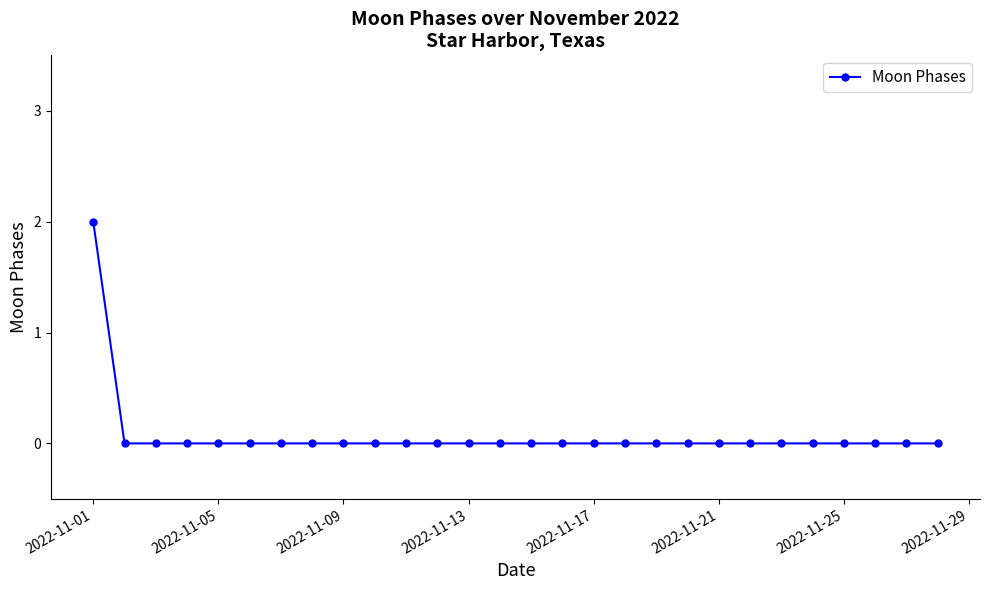

Reading right to left, extract all data points from this chart.

0	0	0	0	0	0	0	0	0	0	0	0	0	0	0	0	0	0	0	0	0	0	0	0	0	0	0	2